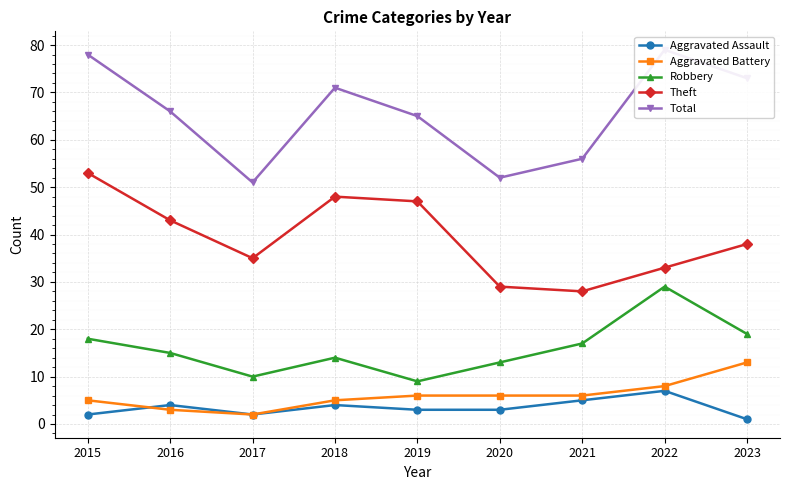

Read the Aggravated Assault value at 2023.

1